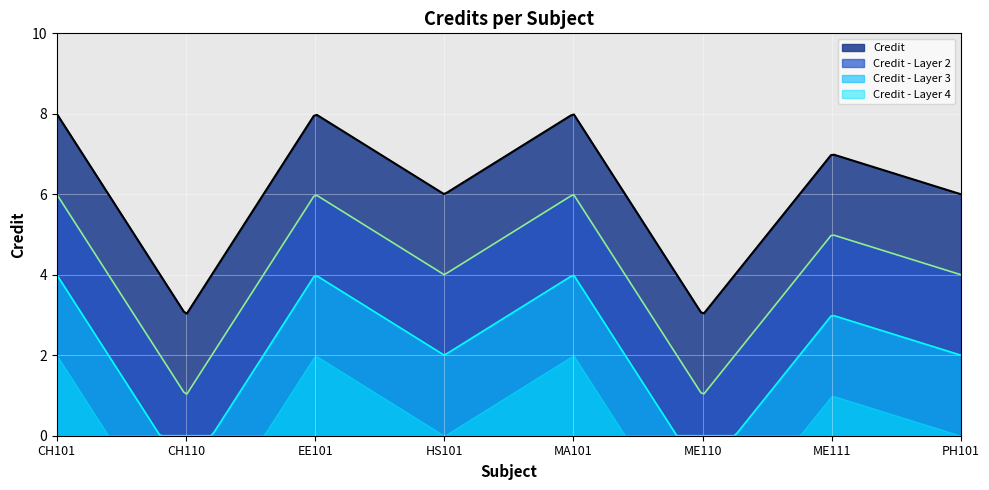

What is the difference between the maximum and minimum values?

5